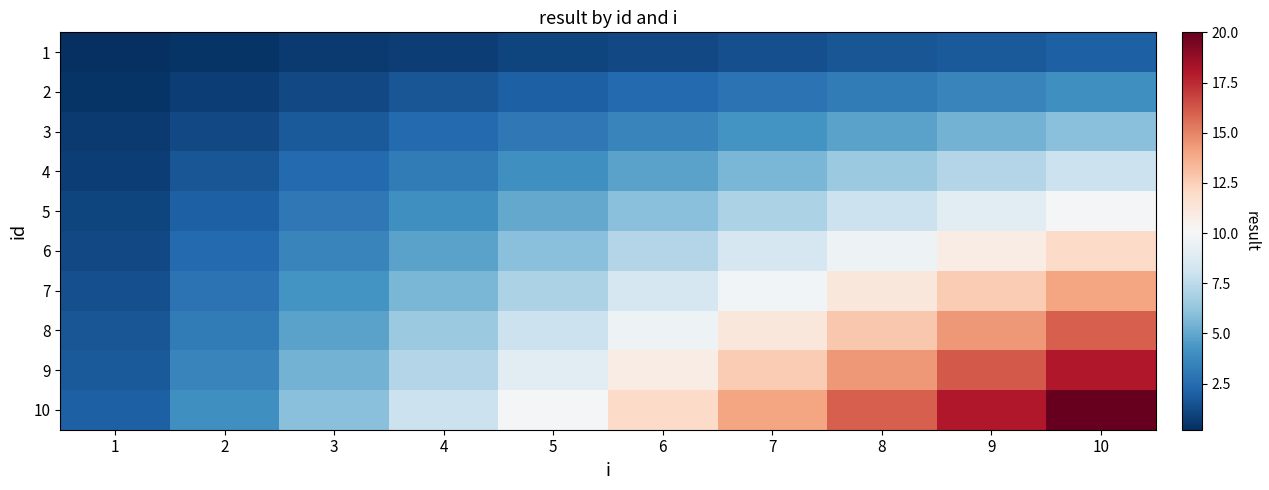

Reading right to left, list all the values displayed in this chart.

1: 10=2.0	9=1.8	8=1.6	7=1.4	6=1.2	5=1.0	4=0.8	3=0.6	2=0.4	1=0.2
2: 10=4.0	9=3.6	8=3.2	7=2.8	6=2.4	5=2.0	4=1.6	3=1.2	2=0.8	1=0.4
3: 10=6.0	9=5.4	8=4.8	7=4.2	6=3.6	5=3.0	4=2.4	3=1.8	2=1.2	1=0.6
4: 10=8.0	9=7.2	8=6.4	7=5.6	6=4.8	5=4.0	4=3.2	3=2.4	2=1.6	1=0.8
5: 10=10.0	9=9.0	8=8.0	7=7.0	6=6.0	5=5.0	4=4.0	3=3.0	2=2.0	1=1.0
6: 10=12.0	9=10.8	8=9.6	7=8.4	6=7.2	5=6.0	4=4.8	3=3.6	2=2.4	1=1.2
7: 10=14.0	9=12.6	8=11.2	7=9.8	6=8.4	5=7.0	4=5.6	3=4.2	2=2.8	1=1.4
8: 10=16.0	9=14.4	8=12.8	7=11.2	6=9.6	5=8.0	4=6.4	3=4.8	2=3.2	1=1.6
9: 10=18.0	9=16.2	8=14.4	7=12.6	6=10.8	5=9.0	4=7.2	3=5.4	2=3.6	1=1.8
10: 10=20.0	9=18.0	8=16.0	7=14.0	6=12.0	5=10.0	4=8.0	3=6.0	2=4.0	1=2.0